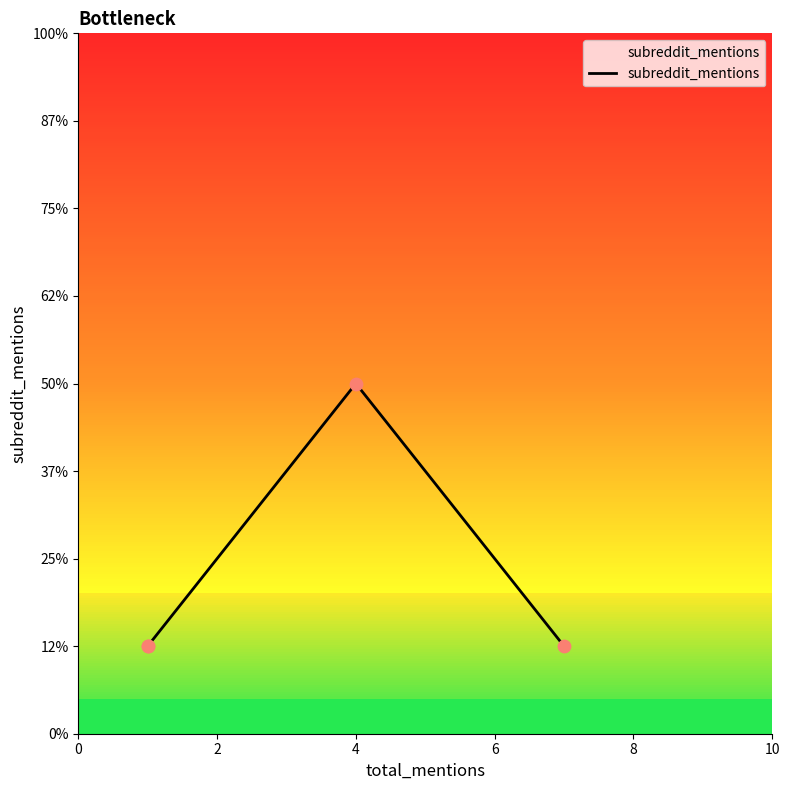

What is the change in value from 0 to 4?

+3